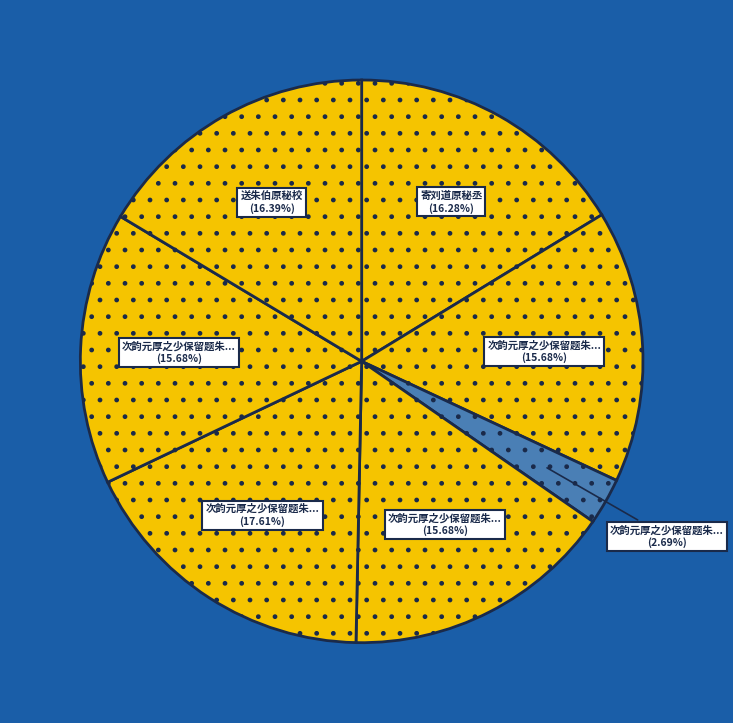

How many segments does this pie chart have?

7